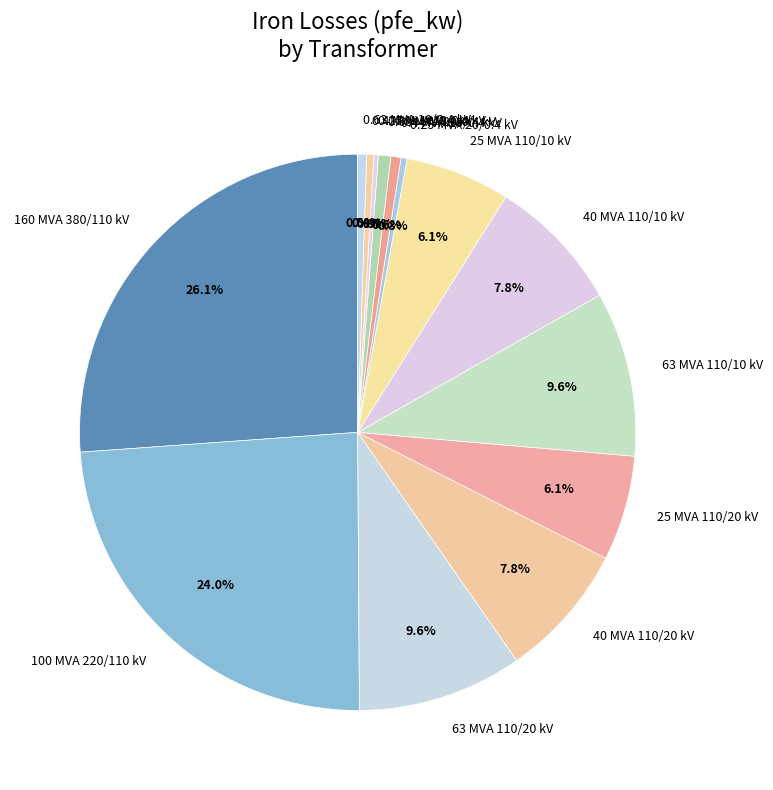

Approximately how many times larger is the value at 63 MVA 110/20 kV compared to 160 MVA 380/110 kV?

0.4